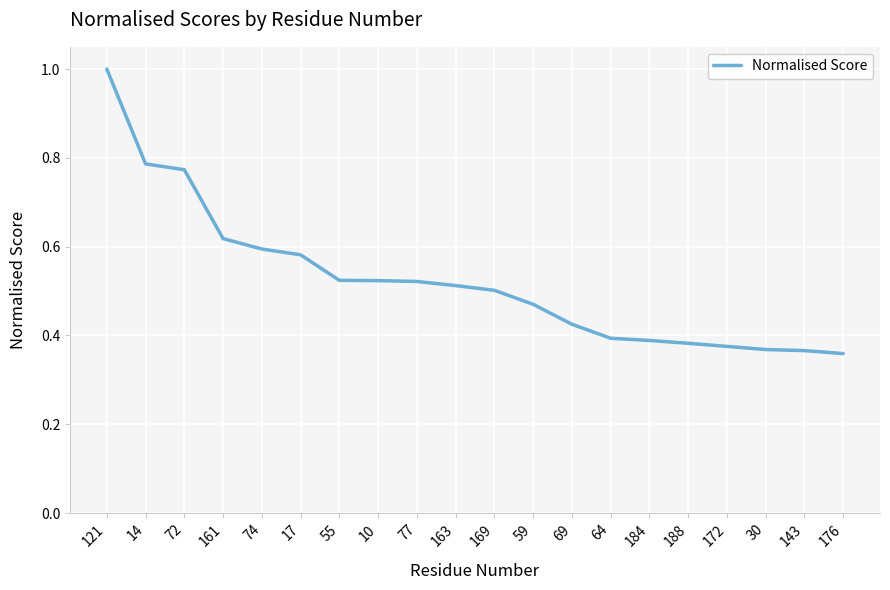

The chart shows a value of 0.7 at 163. True or false?

False